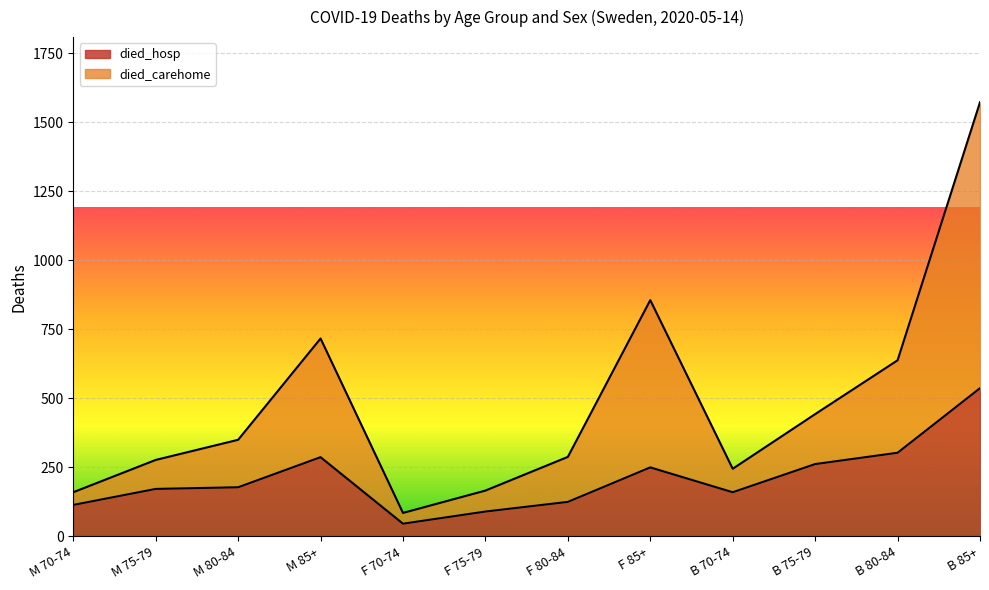

What is the spread (max minus min) of values at M 85+?

430